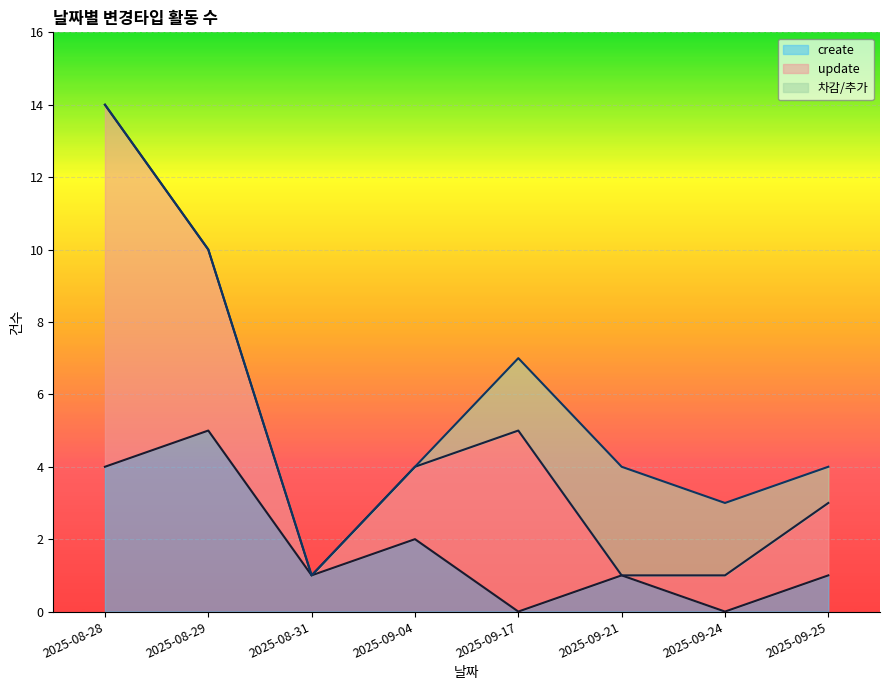

What is the total value across all series at 2025-08-29?

10